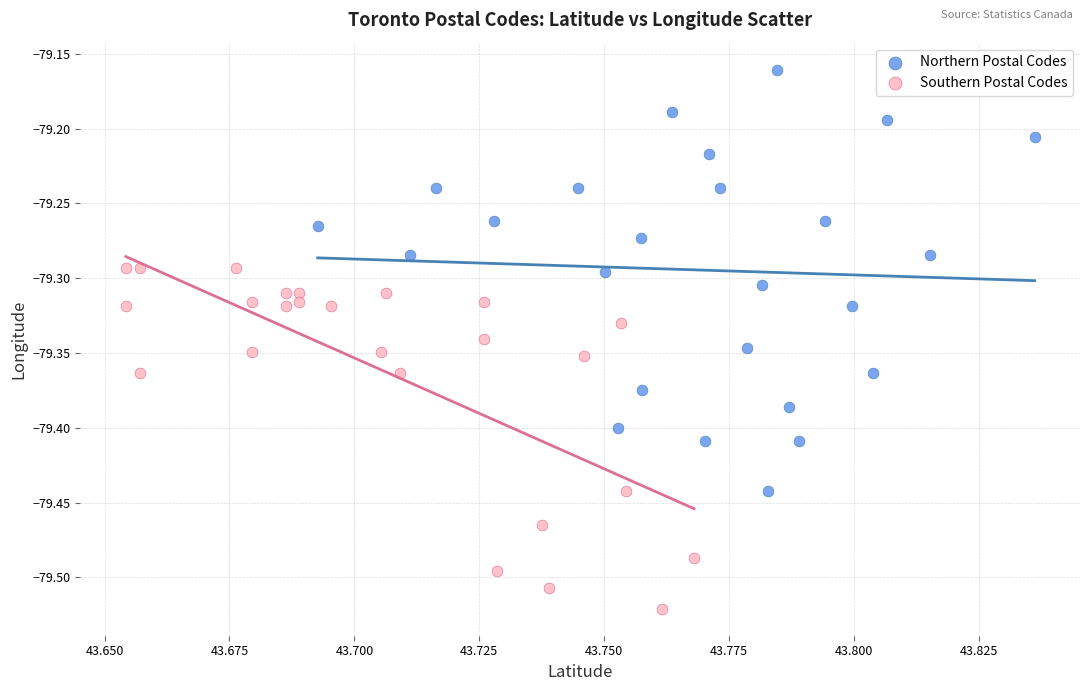

Which series has the widest spread of Y values?

Northern Postal Codes